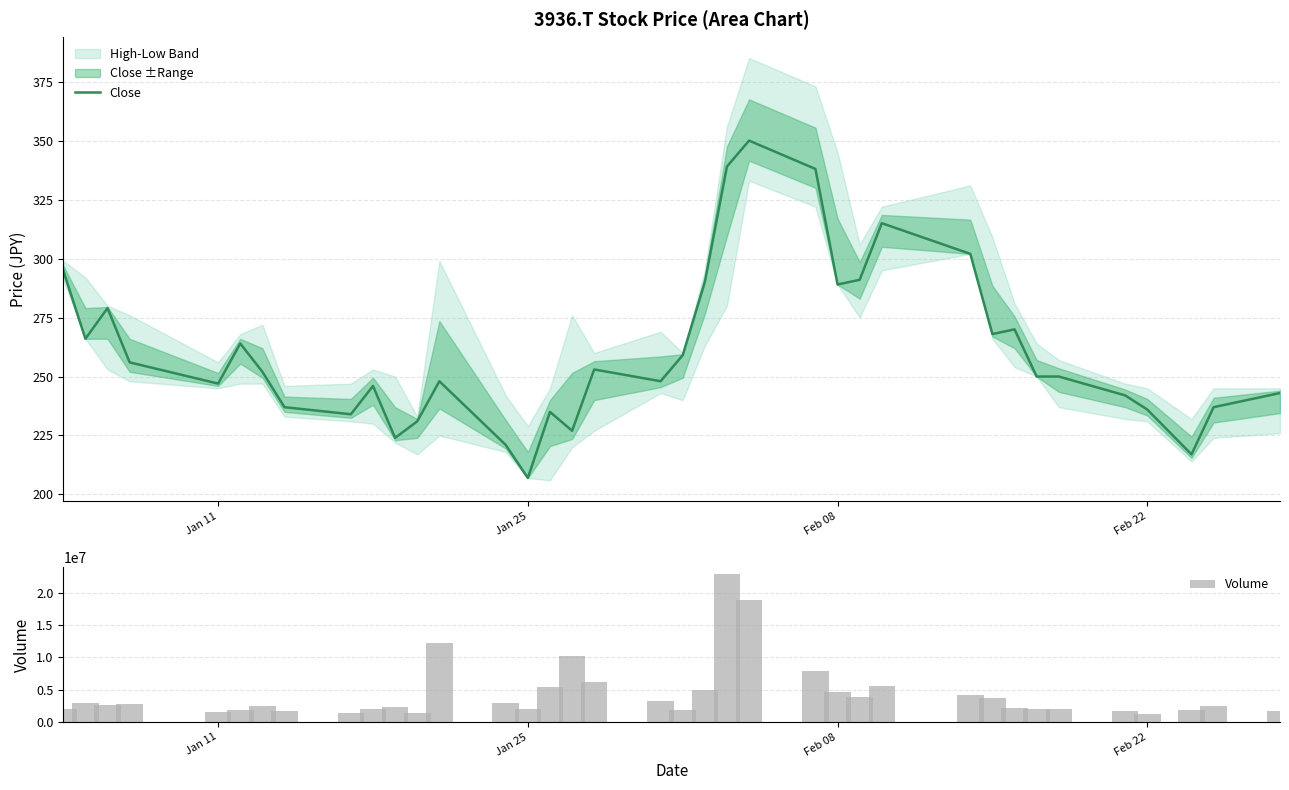

How many groups of bars are there?

37